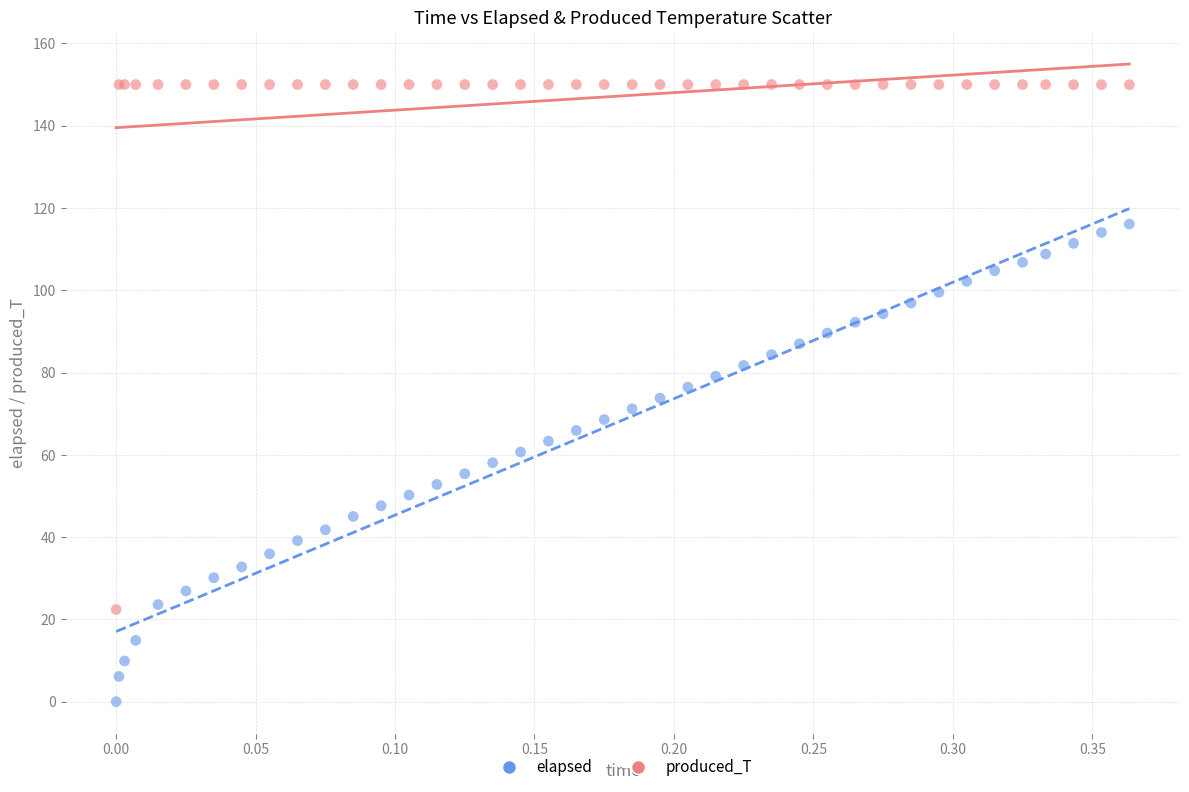

Which series reaches the minimum Y coordinate?

elapsed